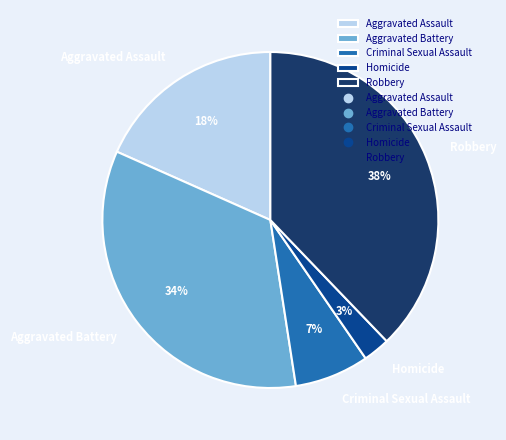

How many slices are in this pie chart?

5